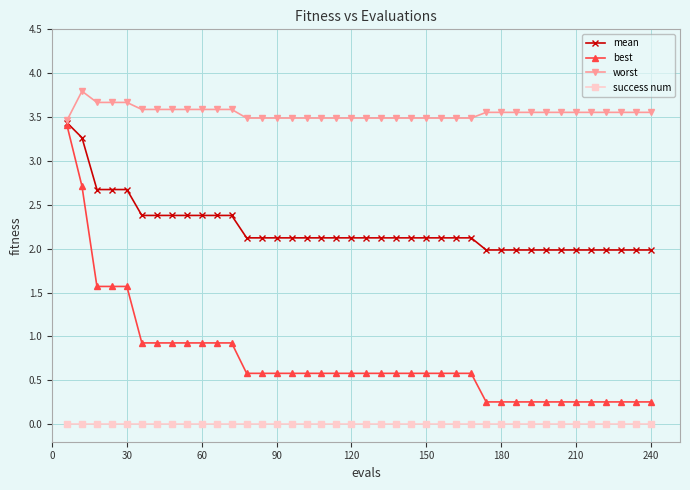

Which series has the largest total across all categories?

worst